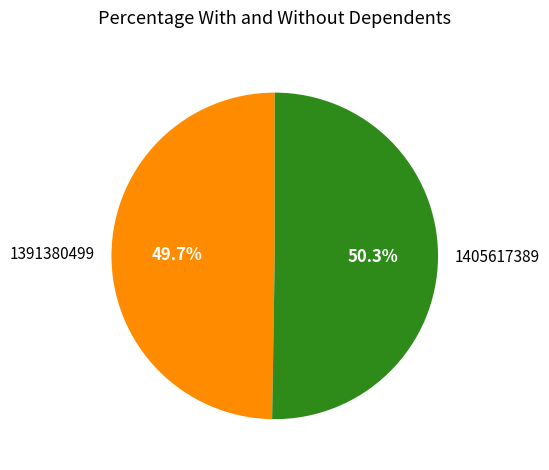

Which category accounts for the majority?

1405617389